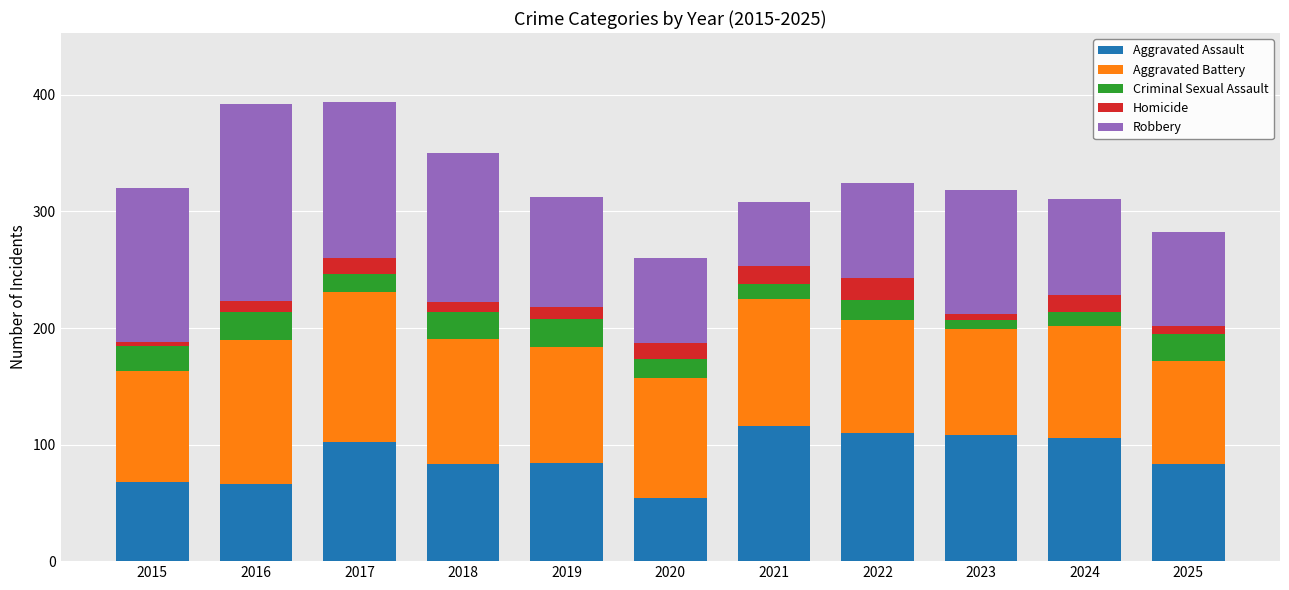

True or false: Aggravated Assault has a value of 110 at 2022.

True